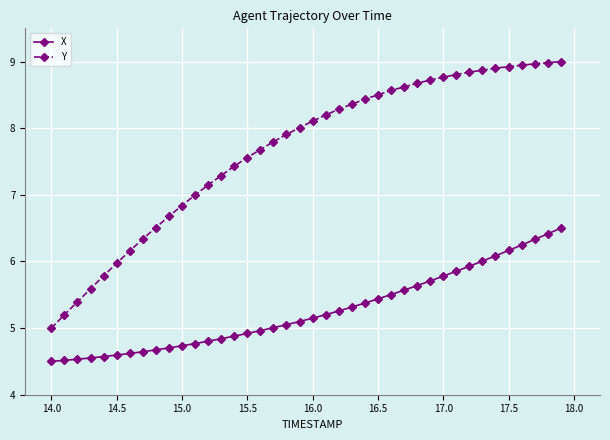

What is the value of the Y point at the 20th from the left?

8.0